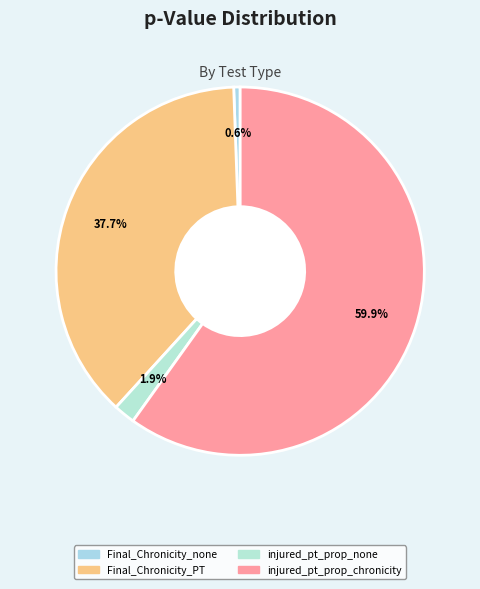

To the nearest percent, what is the average slice percentage?

25%